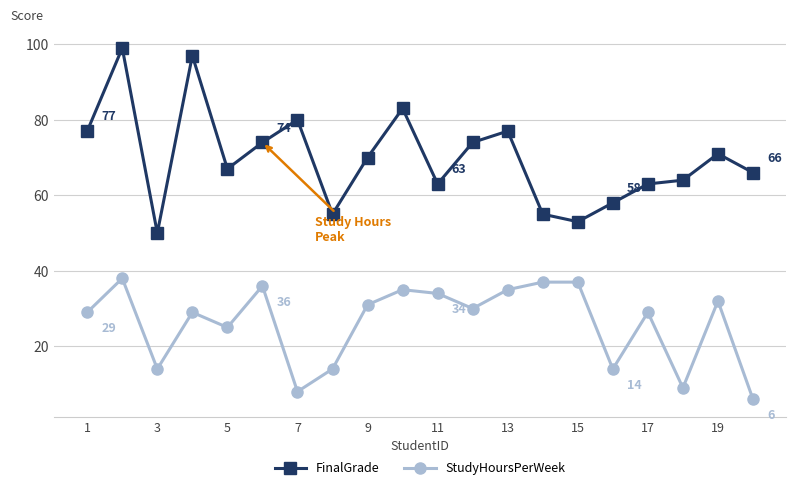

List the series in order of their overall mean, highest first.

FinalGrade, StudyHoursPerWeek